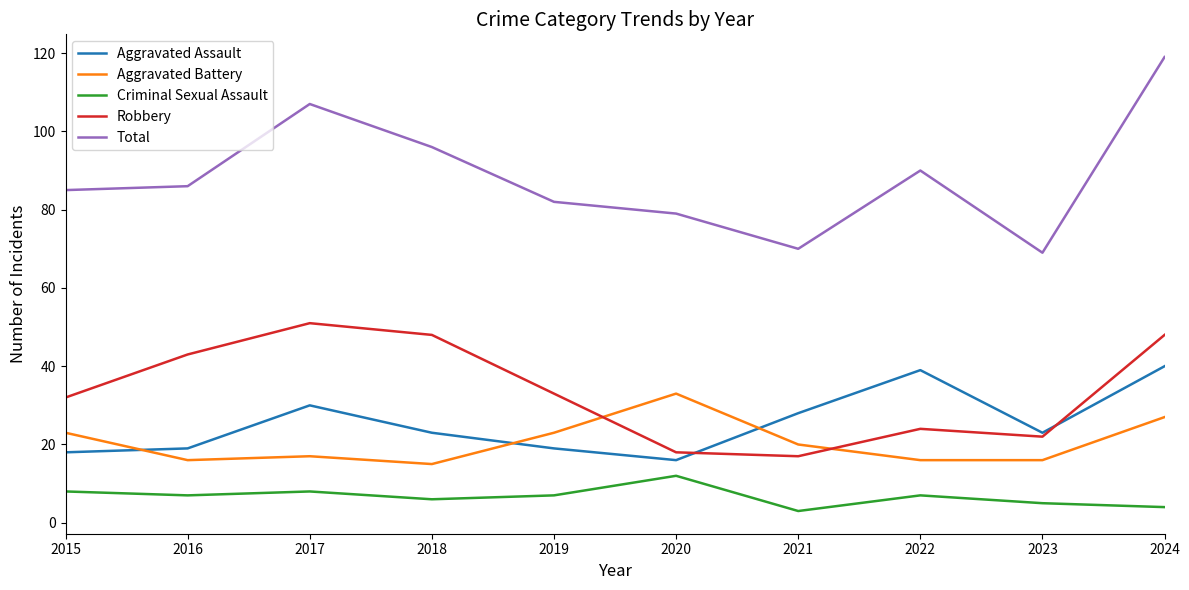

Does the chart display data point markers on the line(s)?

No